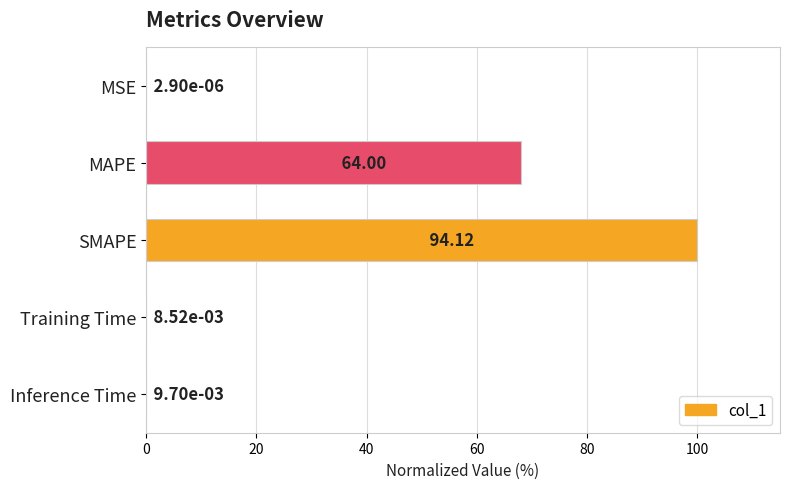

Which category has the highest value across all series?

SMAPE